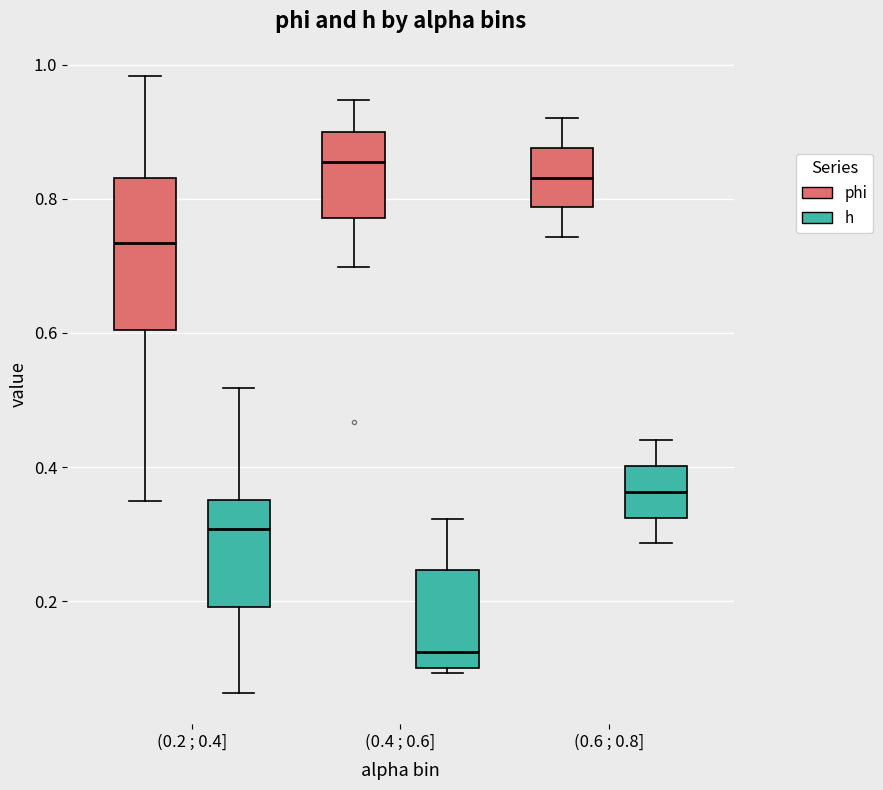

Comparing the boxes themselves (not the whiskers), which one is the tallest?

(0.2 ; 0.4] (phi)